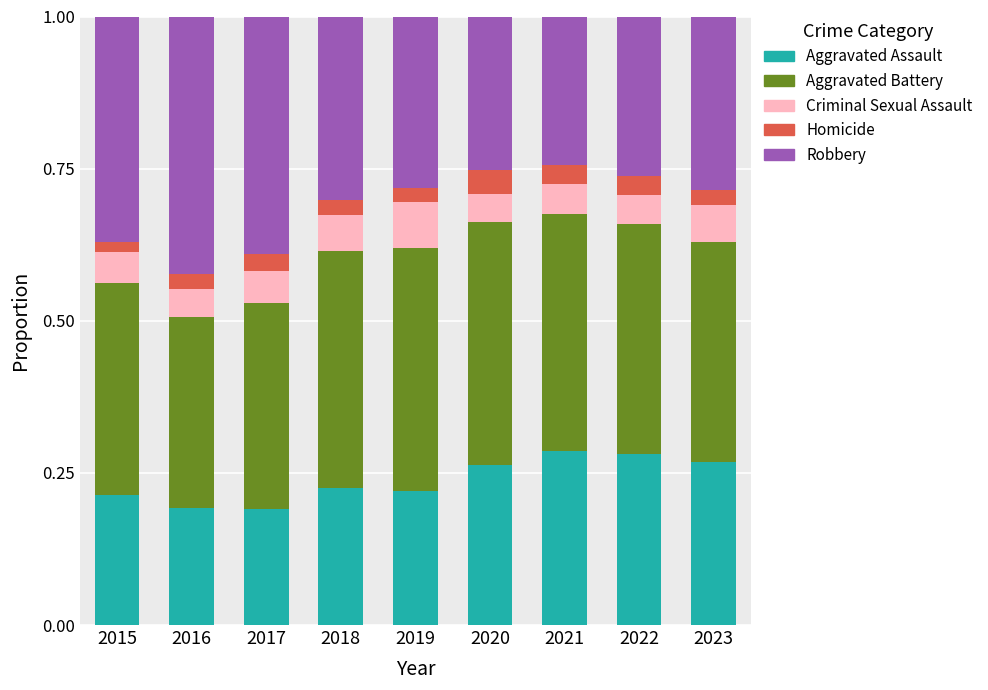

What is the total value across all series at 2019?

1.0